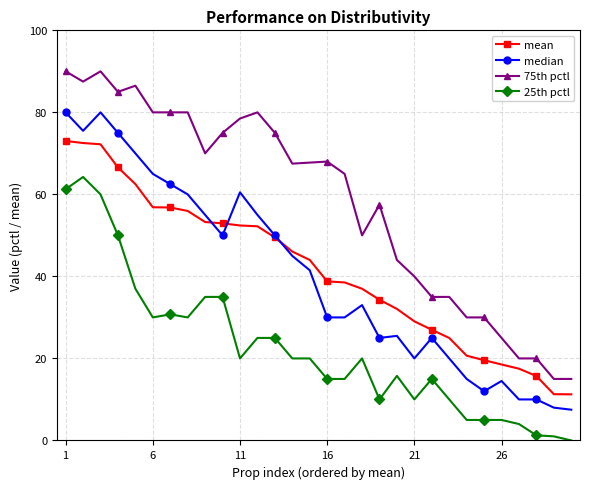

How many lines are shown in the chart?

4